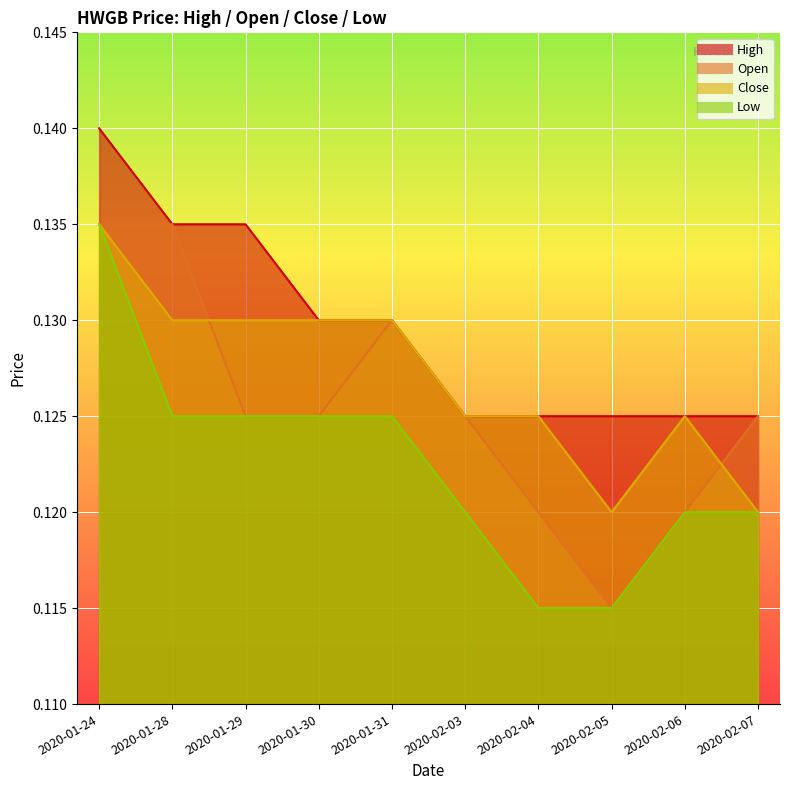

Reading left to right, list all the values displayed in this chart.

high: 2020-01-24=0.1	2020-01-28=0.1	2020-01-29=0.1	2020-01-30=0.1	2020-01-31=0.1	2020-02-03=0.1	2020-02-04=0.1	2020-02-05=0.1	2020-02-06=0.1	2020-02-07=0.1
open: 2020-01-24=0.1	2020-01-28=0.1	2020-01-29=0.1	2020-01-30=0.1	2020-01-31=0.1	2020-02-03=0.1	2020-02-04=0.1	2020-02-05=0.1	2020-02-06=0.1	2020-02-07=0.1
close: 2020-01-24=0.1	2020-01-28=0.1	2020-01-29=0.1	2020-01-30=0.1	2020-01-31=0.1	2020-02-03=0.1	2020-02-04=0.1	2020-02-05=0.1	2020-02-06=0.1	2020-02-07=0.1
low: 2020-01-24=0.1	2020-01-28=0.1	2020-01-29=0.1	2020-01-30=0.1	2020-01-31=0.1	2020-02-03=0.1	2020-02-04=0.1	2020-02-05=0.1	2020-02-06=0.1	2020-02-07=0.1